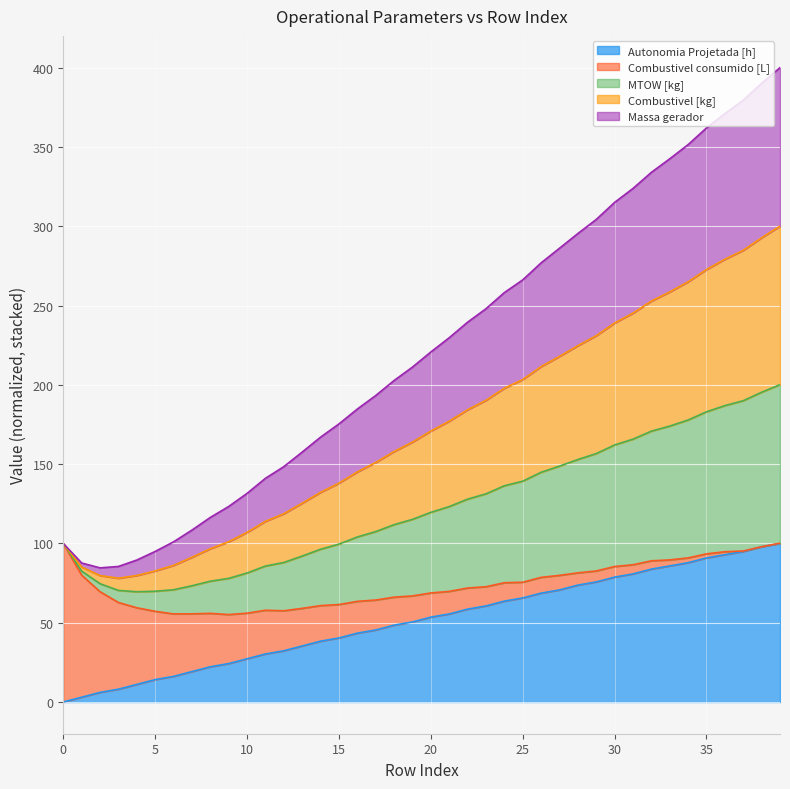

What is the highest value of the Autonomia Projetada [h] series?

100.0